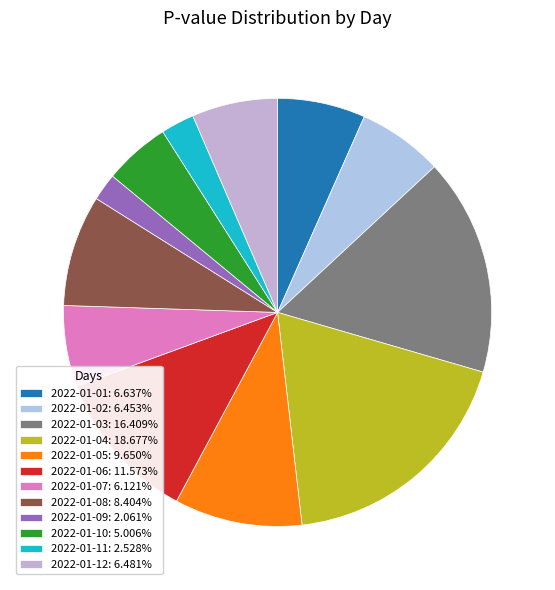

True or false: 2022-01-09 accounts for 2% of the total.

True